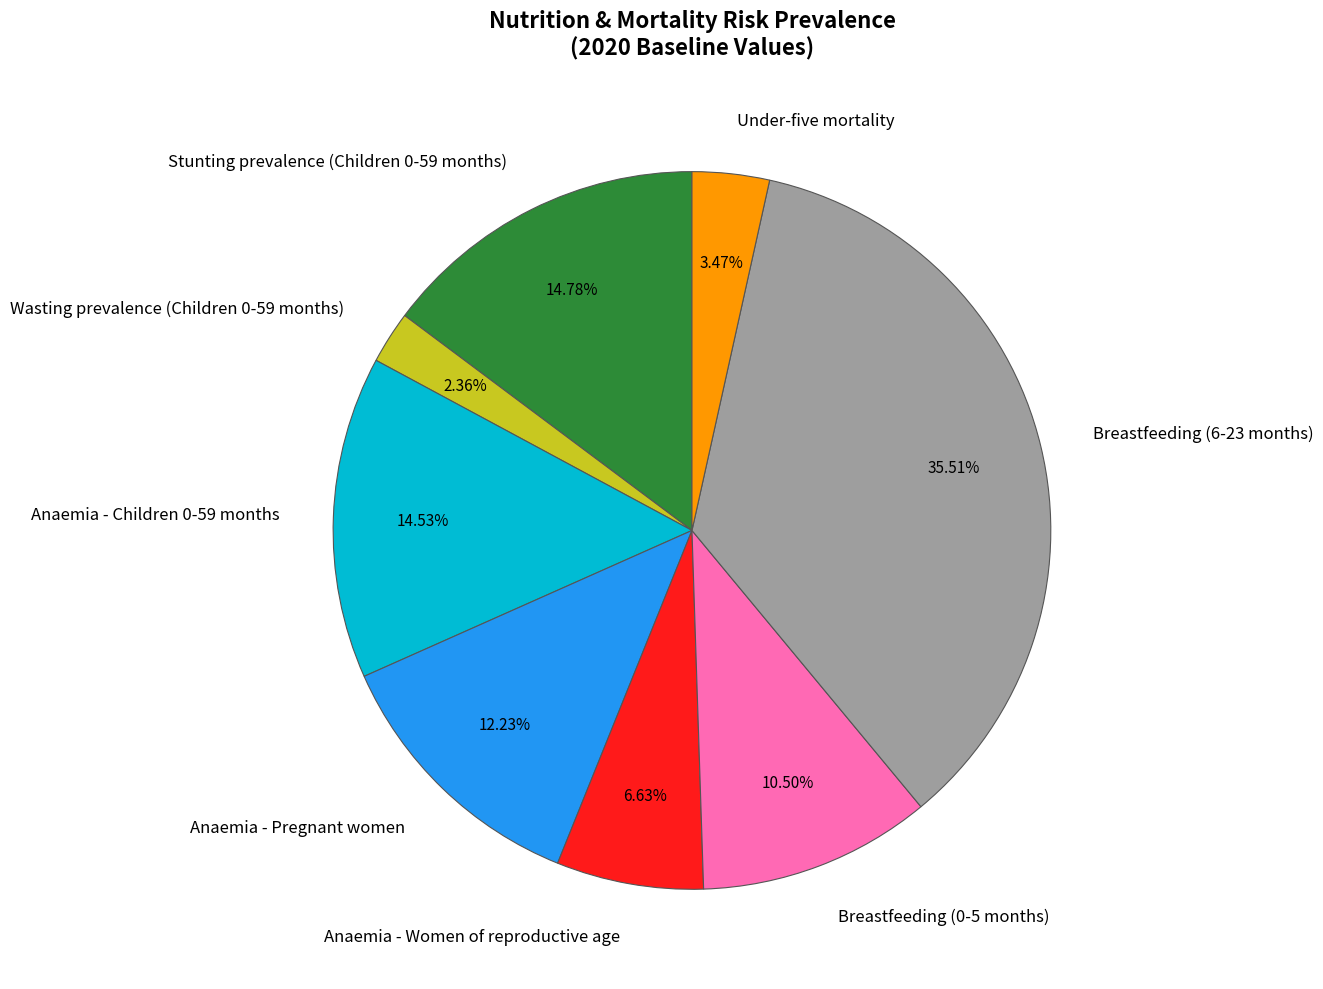

Is Breastfeeding (6-23 months) the majority of the pie?

No